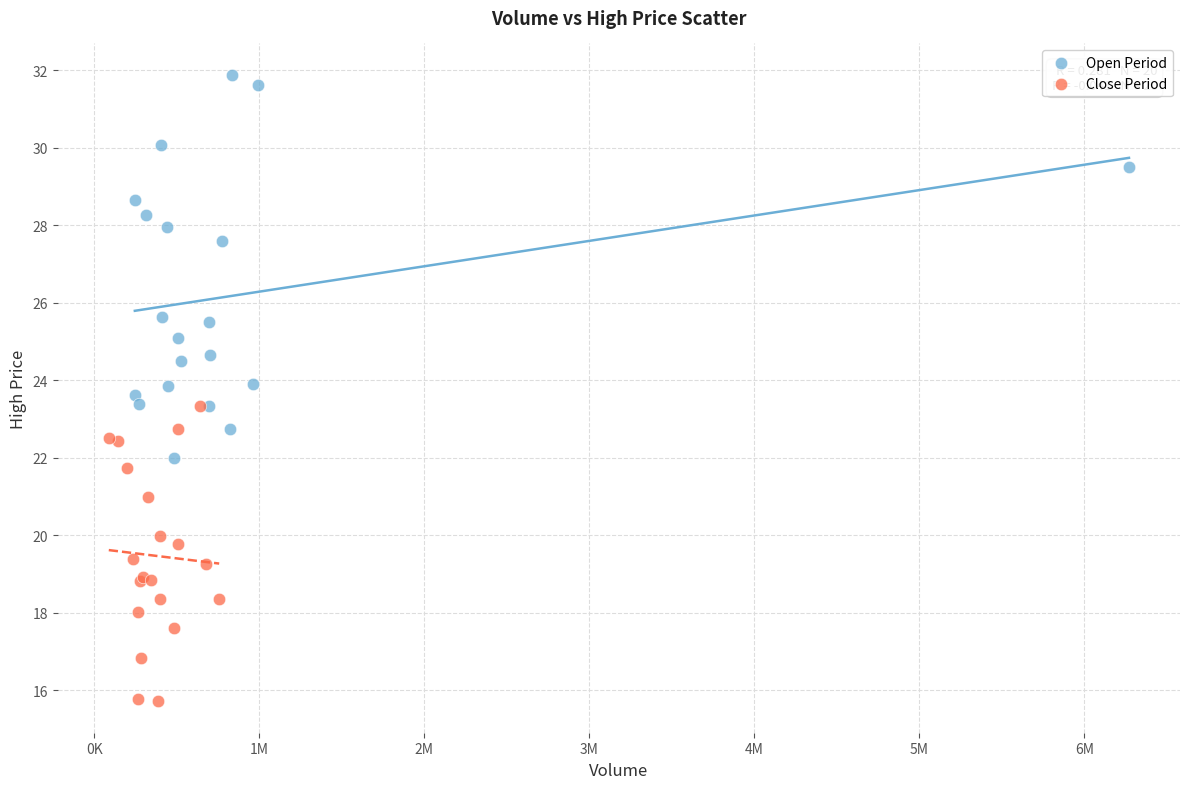

Which series has the widest spread of Y values?

Open Period